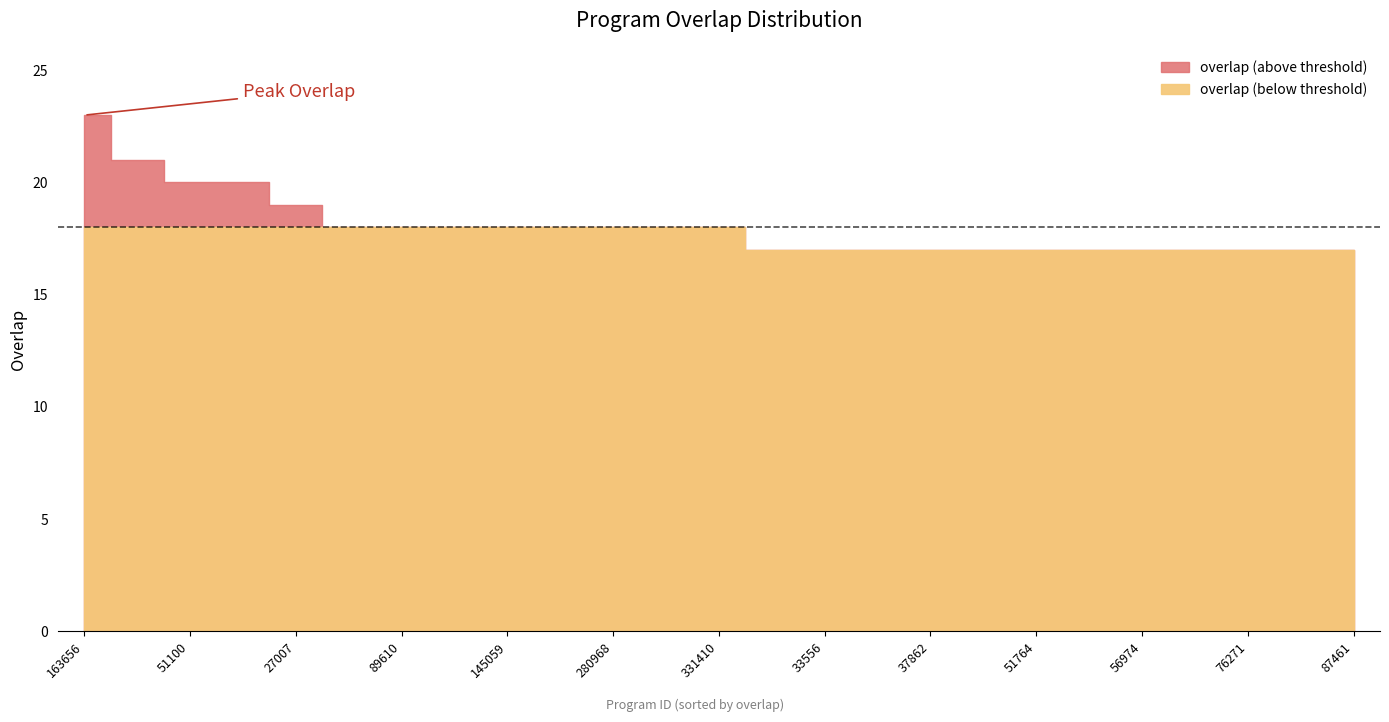

Read the value at 87461.

17